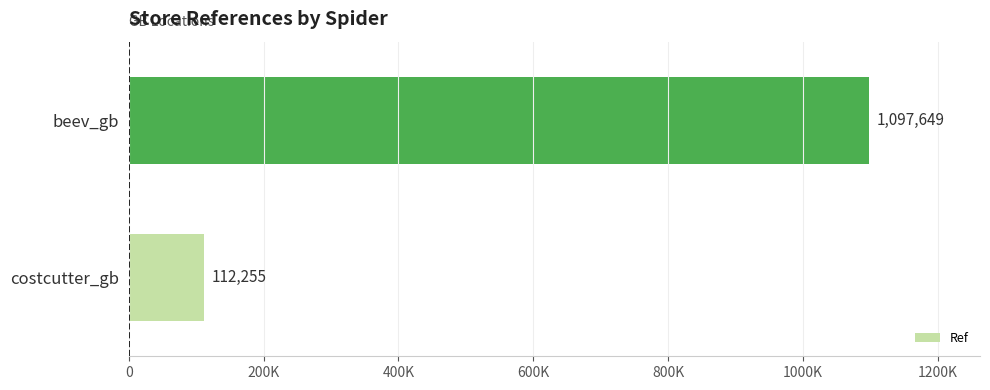

Are the bars horizontal?

Yes